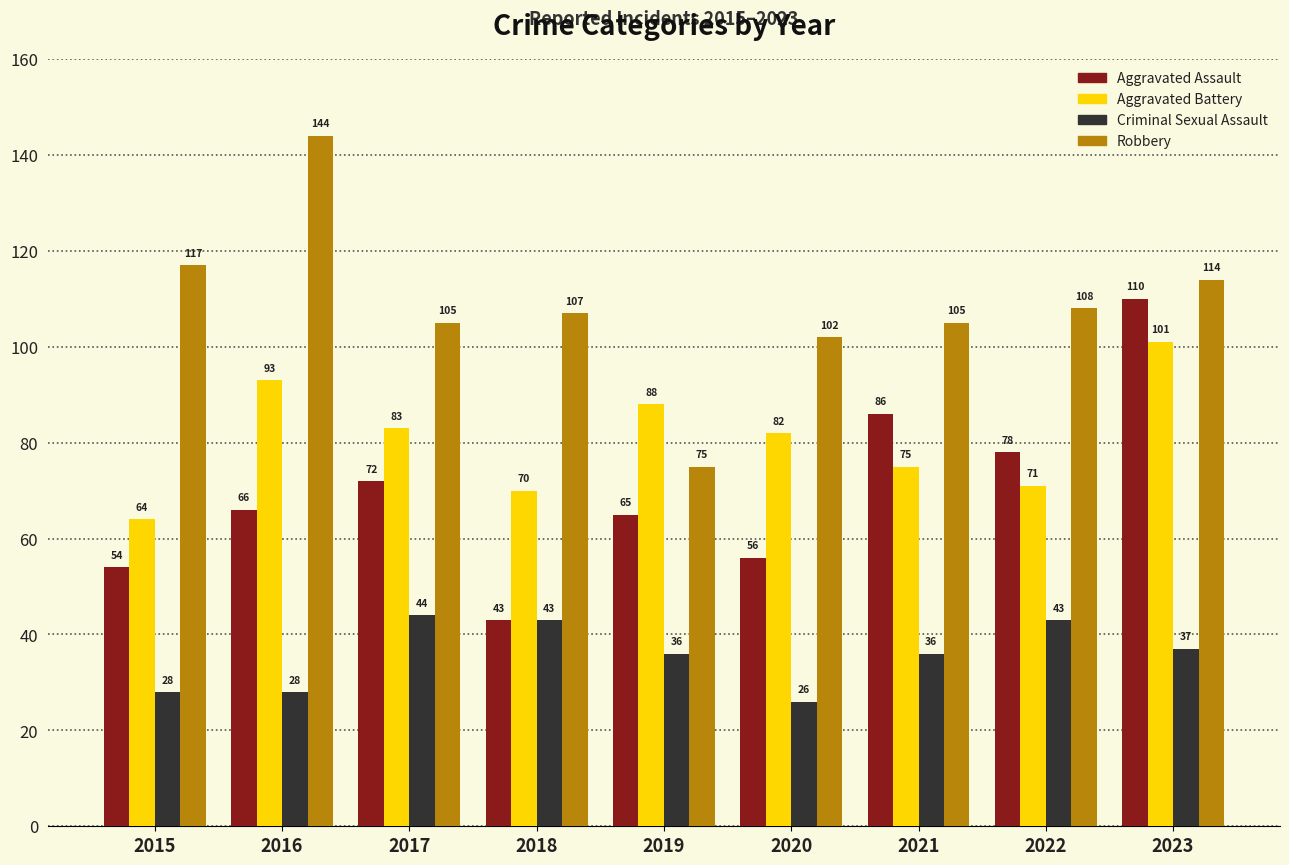

What is the sum of all Robbery values?

977